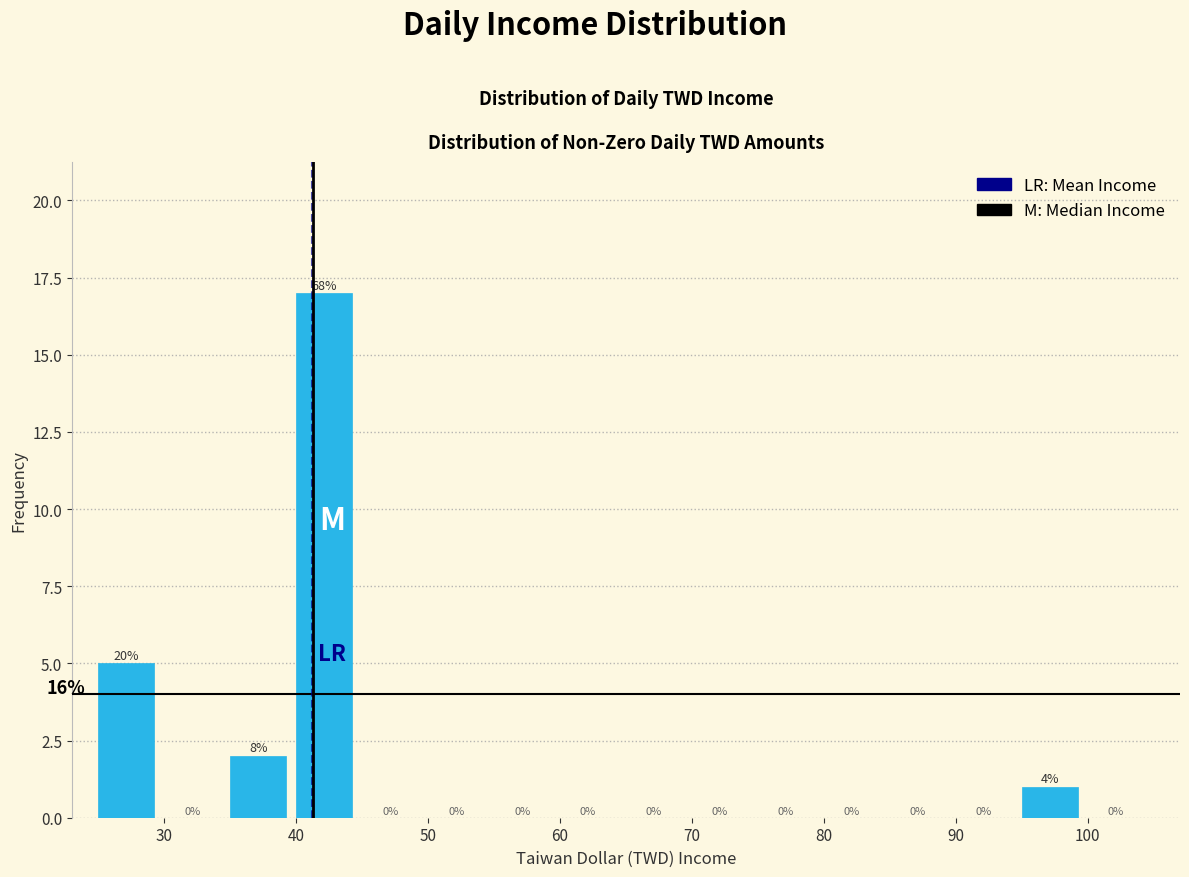

Which range on the x-axis has the tallest bar?

40 to 45